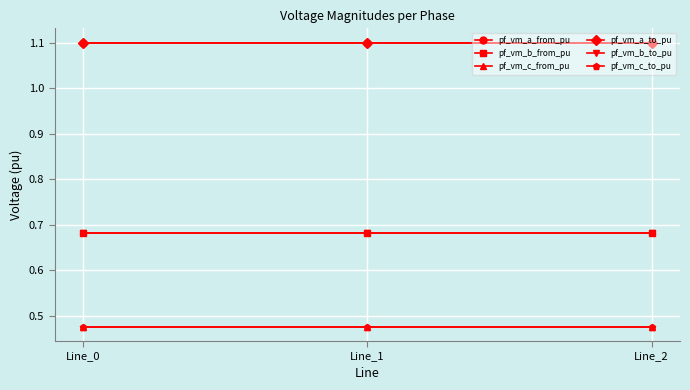

Rank the series at Line_2 from lowest to highest value.

pf_vm_c_to_pu, pf_vm_c_from_pu, pf_vm_b_from_pu, pf_vm_b_to_pu, pf_vm_a_from_pu, pf_vm_a_to_pu